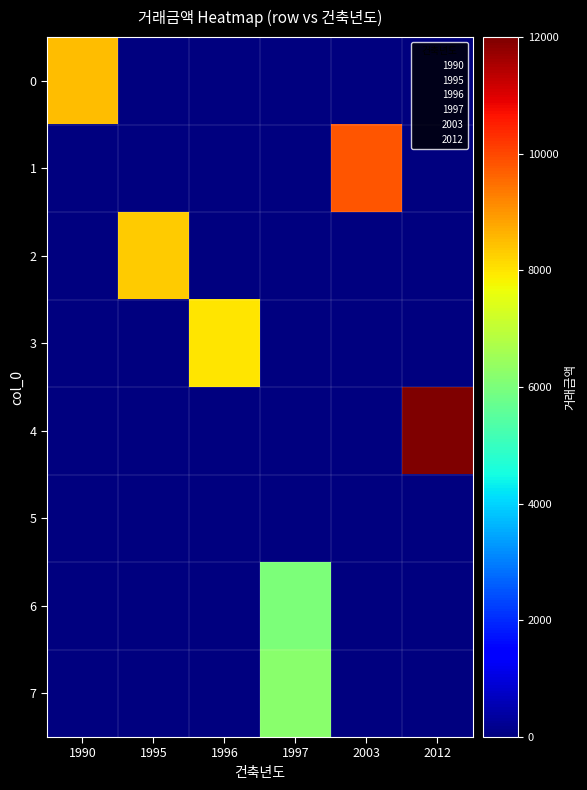

Reading left to right, extract all data points from this chart.

0: 1990=8500	1995=0	1996=0	1997=0	2003=0	2012=0
1: 1990=0	1995=0	1996=0	1997=0	2003=9800	2012=0
2: 1990=0	1995=8300	1996=0	1997=0	2003=0	2012=0
3: 1990=0	1995=0	1996=8000	1997=0	2003=0	2012=0
4: 1990=0	1995=0	1996=0	1997=0	2003=0	2012=12000
5: 1990=0	1995=0	1996=0	1997=0	2003=0	2012=0
6: 1990=0	1995=0	1996=0	1997=6000	2003=0	2012=0
7: 1990=0	1995=0	1996=0	1997=6200	2003=0	2012=0